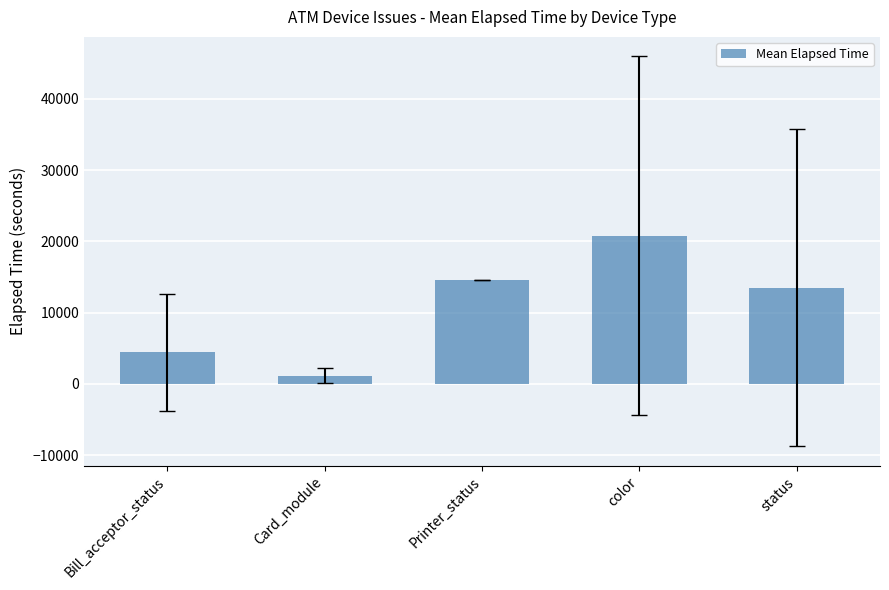

Which has a higher value, status or Bill_acceptor_status?

status